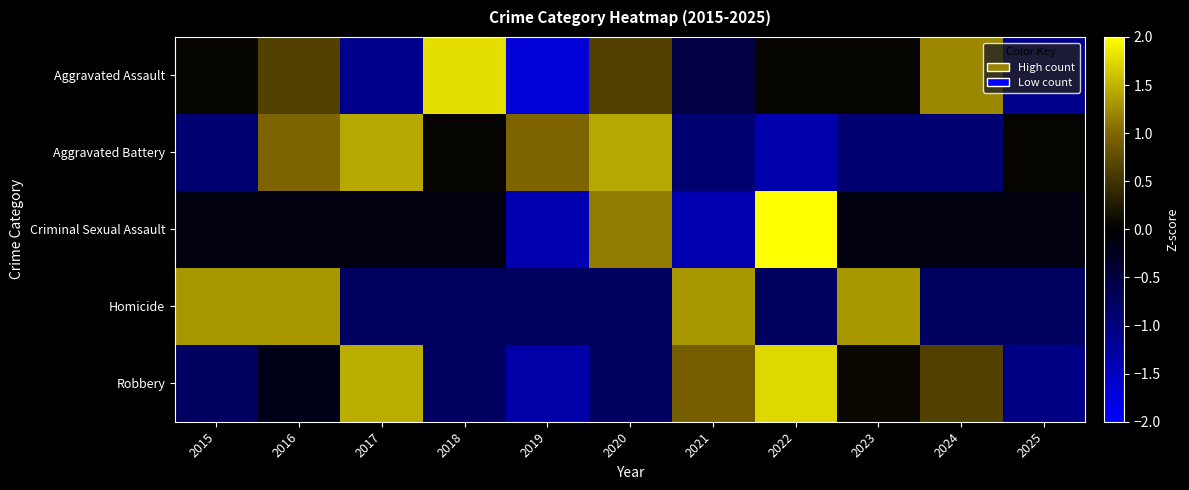

Reading left to right, what are all the values shown in this chart?

Aggravated Assault: 2015=0.1	2016=0.6	2017=-1.1	2018=1.8	2019=-1.7	2020=0.6	2021=-0.5	2022=0.1	2023=0.1	2024=1.2	2025=-1.1
Aggravated Battery: 2015=-0.9	2016=1.0	2017=1.4	2018=0.0	2019=1.0	2020=1.4	2021=-0.9	2022=-1.4	2023=-0.9	2024=-0.9	2025=0.0
Criminal Sexual Assault: 2015=-0.1	2016=-0.1	2017=-0.1	2018=-0.1	2019=-1.4	2020=1.1	2021=-1.4	2022=2.4	2023=-0.1	2024=-0.1	2025=-0.1
Homicide: 2015=1.3	2016=1.3	2017=-0.8	2018=-0.8	2019=-0.8	2020=-0.8	2021=1.3	2022=-0.8	2023=1.3	2024=-0.8	2025=-0.8
Robbery: 2015=-0.8	2016=-0.2	2017=1.5	2018=-0.8	2019=-1.3	2020=-0.8	2021=0.9	2022=1.7	2023=0.1	2024=0.6	2025=-1.0